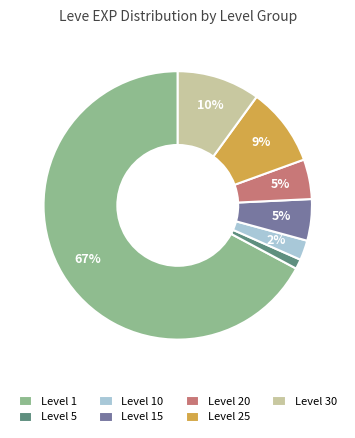

How many segments does this pie chart have?

7